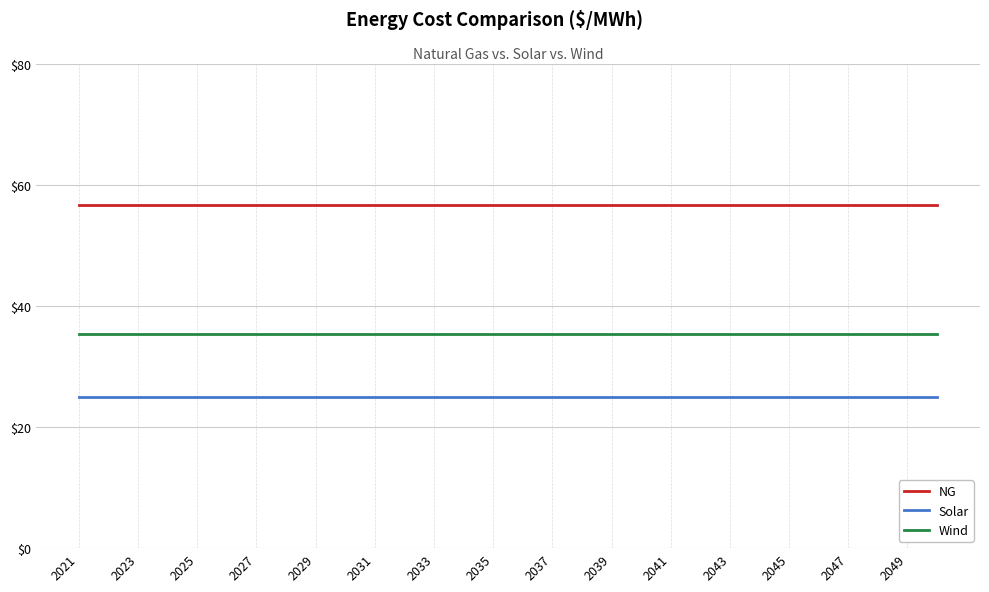

List the series in order of their overall mean, highest first.

NG, Wind, Solar